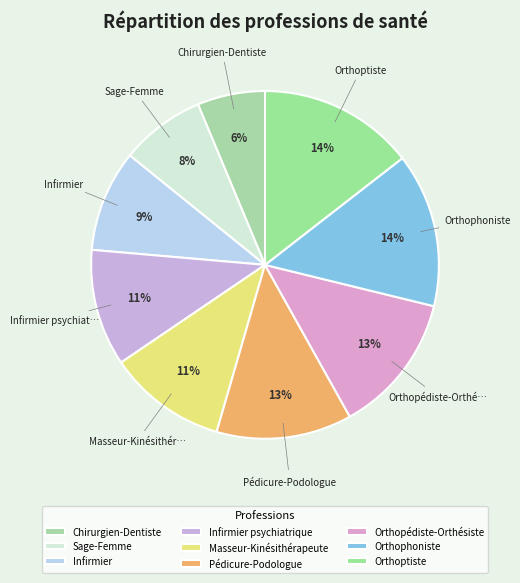

To the nearest percent, what percentage of the pie is Masseur-Kinésithérapeute?

11%